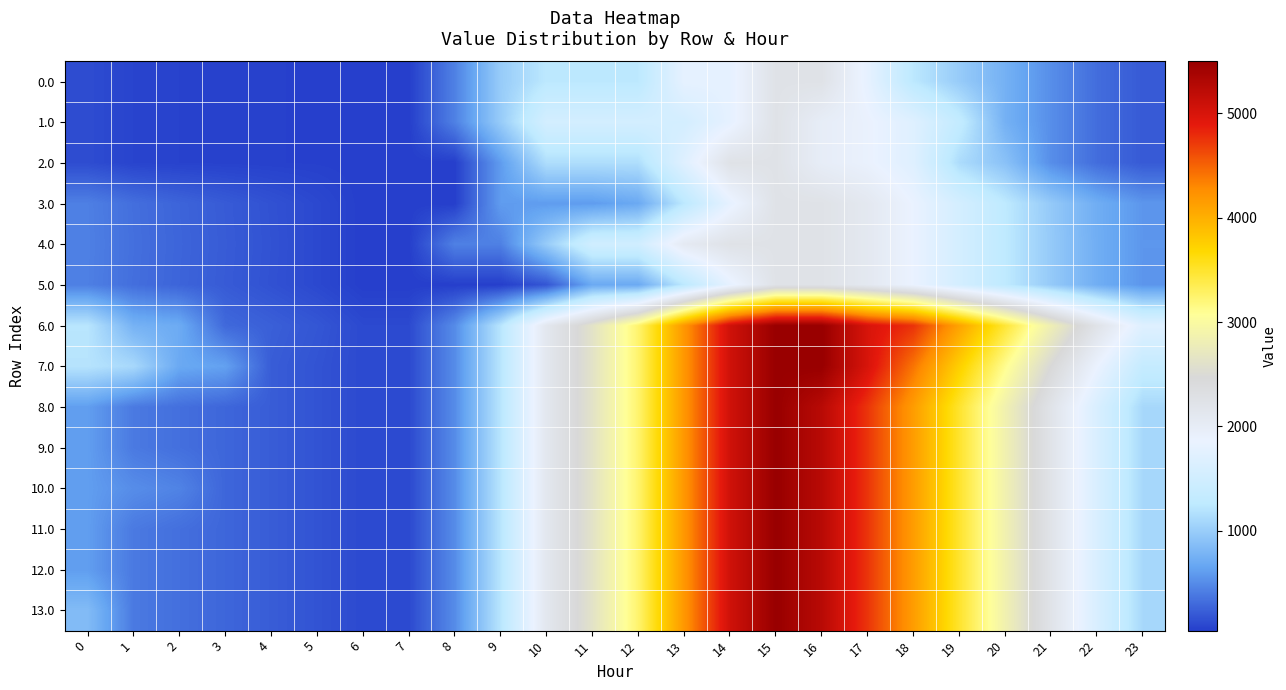

Which category has the highest value across all series?

15